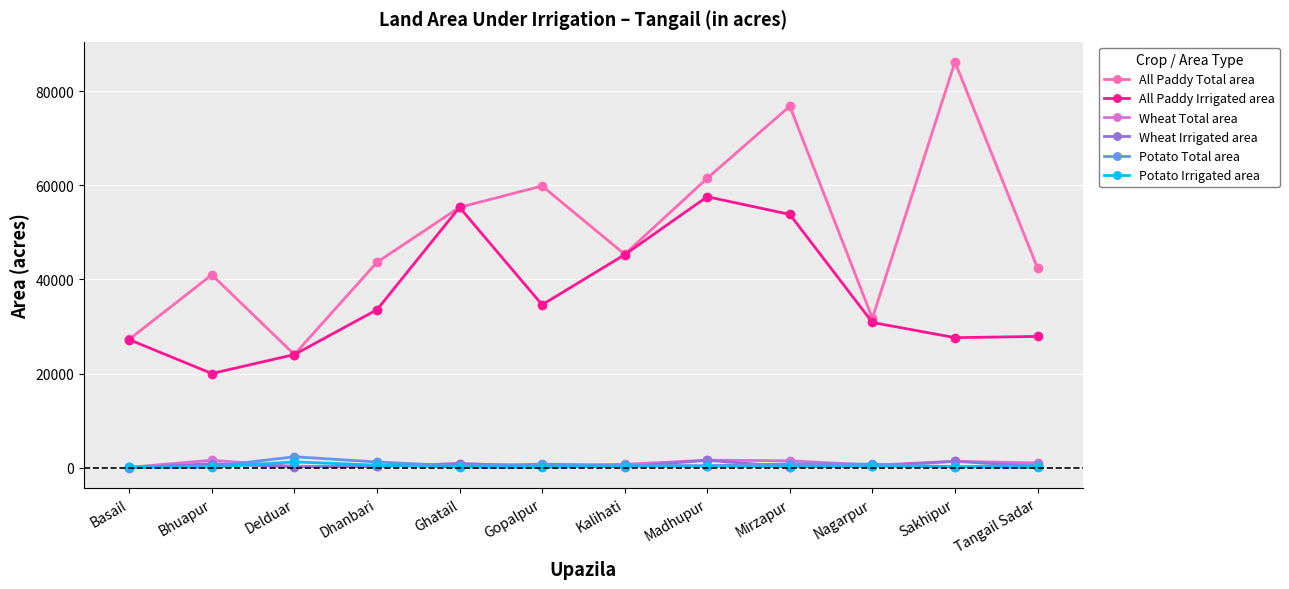

How many lines are shown in the chart?

6